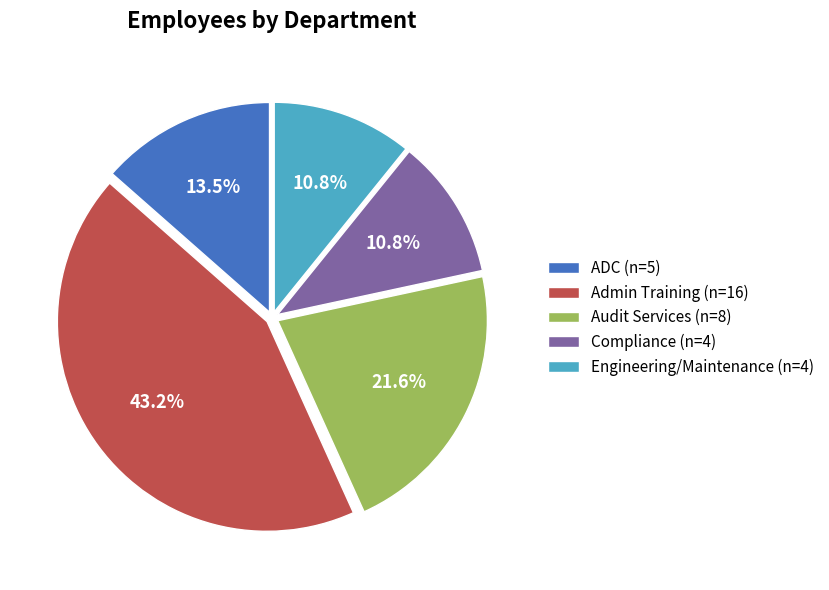

Combined, do Compliance (n=4) and ADC (n=5) account for over 50%?

No